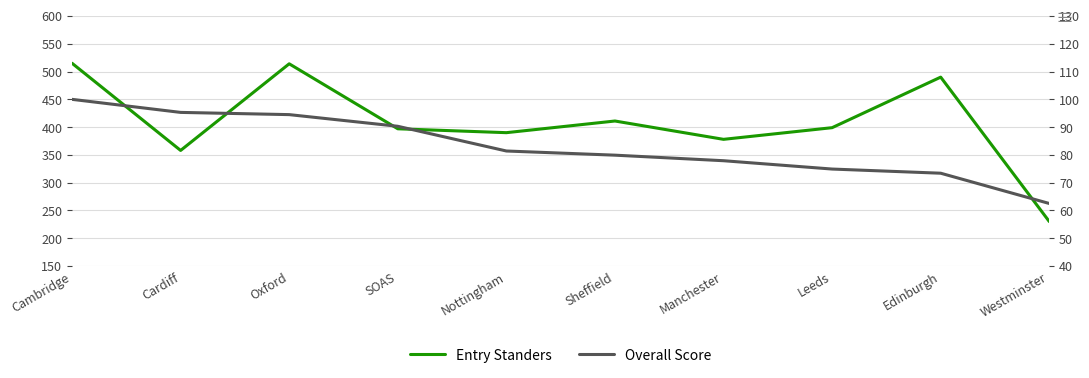

What is the label of the 4th point from the left?

SOAS